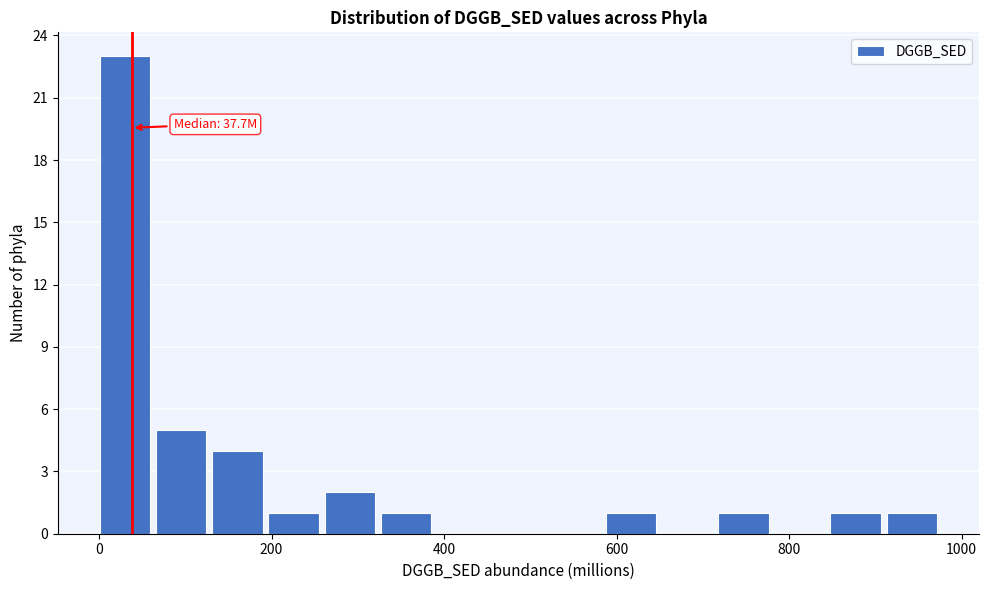

Around what value on the x-axis is the tallest bar? Give the approximate position of its centre, as read against the axis.

40